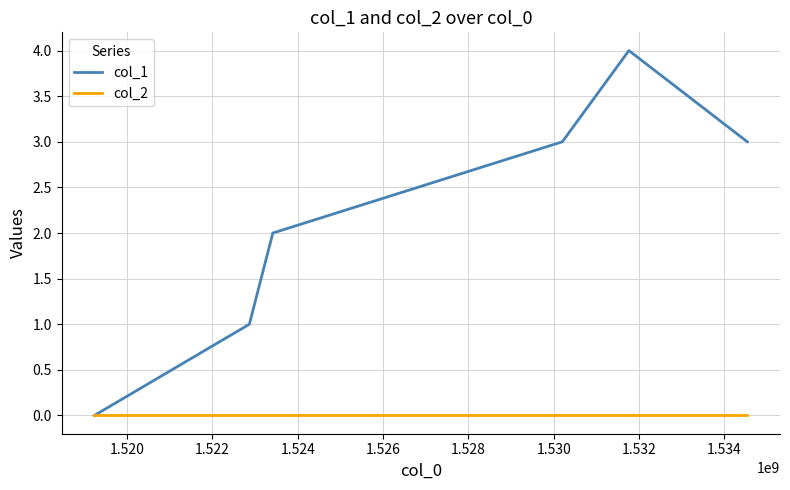

Rank the series by their average value, from highest to lowest.

col_1, col_2